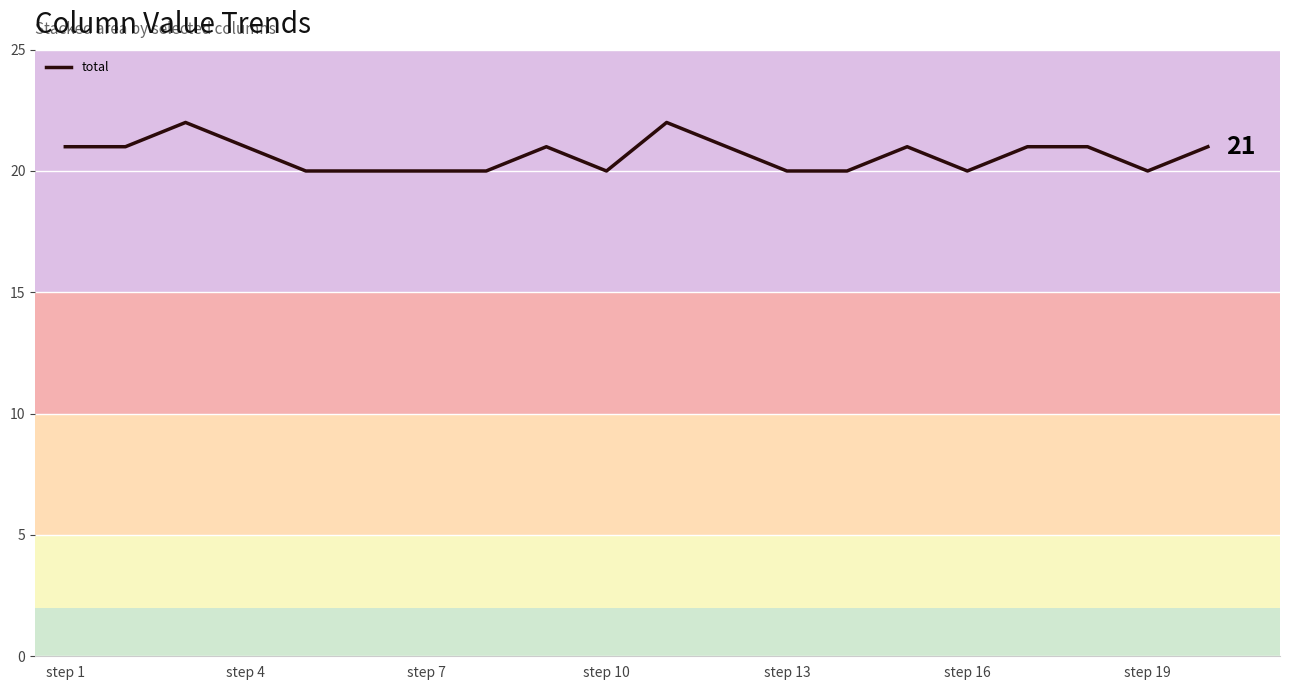

How many lines are shown in the chart?

1